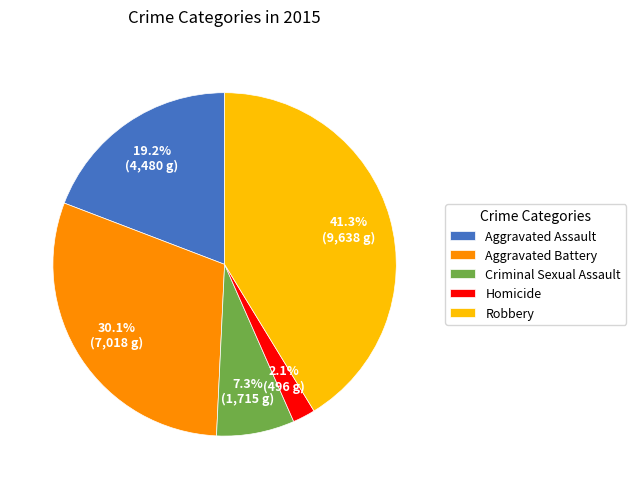

Count the number of slices in the pie.

5